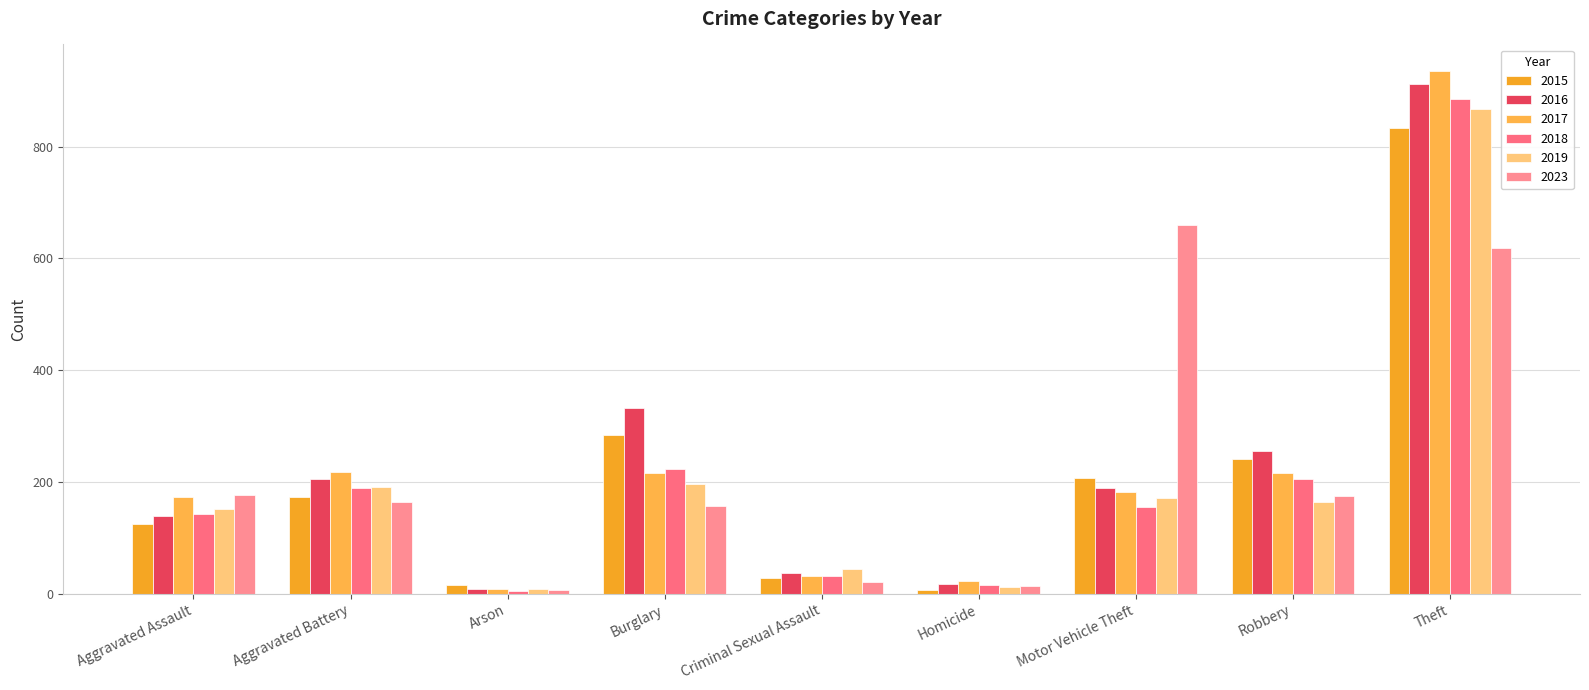

Reading left to right, extract all data points from this chart.

2015: Aggravated Assault=125	Aggravated Battery=174	Arson=15	Burglary=285	Criminal Sexual Assault=29	Homicide=6	Motor Vehicle Theft=208	Robbery=242	Theft=833
2016: Aggravated Assault=139	Aggravated Battery=206	Arson=8	Burglary=332	Criminal Sexual Assault=37	Homicide=18	Motor Vehicle Theft=190	Robbery=255	Theft=912
2017: Aggravated Assault=174	Aggravated Battery=218	Arson=9	Burglary=217	Criminal Sexual Assault=31	Homicide=23	Motor Vehicle Theft=182	Robbery=216	Theft=936
2018: Aggravated Assault=143	Aggravated Battery=189	Arson=5	Burglary=224	Criminal Sexual Assault=31	Homicide=15	Motor Vehicle Theft=156	Robbery=206	Theft=885
2019: Aggravated Assault=152	Aggravated Battery=191	Arson=9	Burglary=196	Criminal Sexual Assault=45	Homicide=13	Motor Vehicle Theft=172	Robbery=165	Theft=868
2023: Aggravated Assault=176	Aggravated Battery=165	Arson=7	Burglary=157	Criminal Sexual Assault=21	Homicide=14	Motor Vehicle Theft=659	Robbery=175	Theft=619